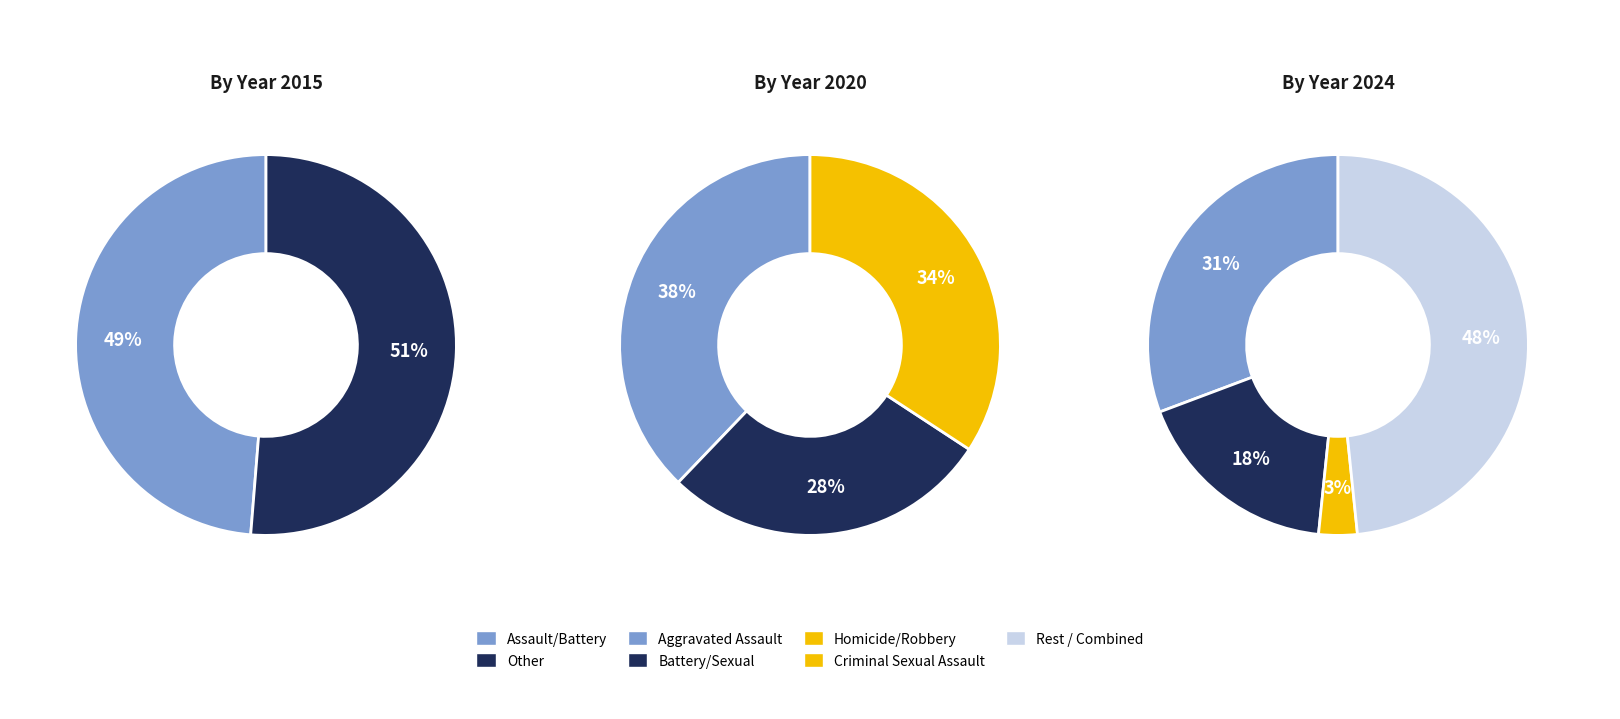

Is Robbery the majority of the pie?

No